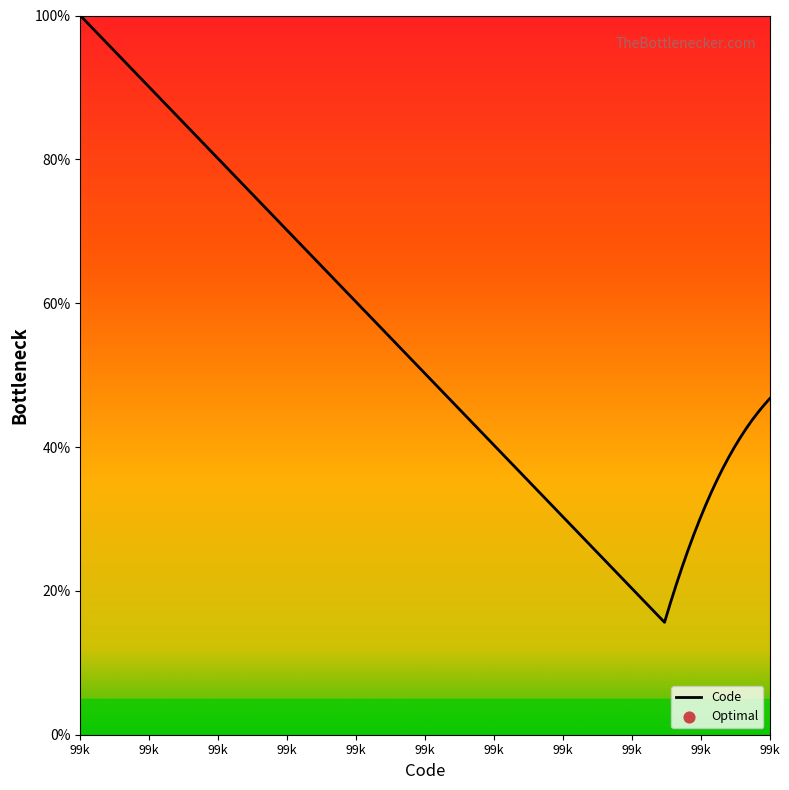

What is the difference between the maximum and minimum values?

84.4